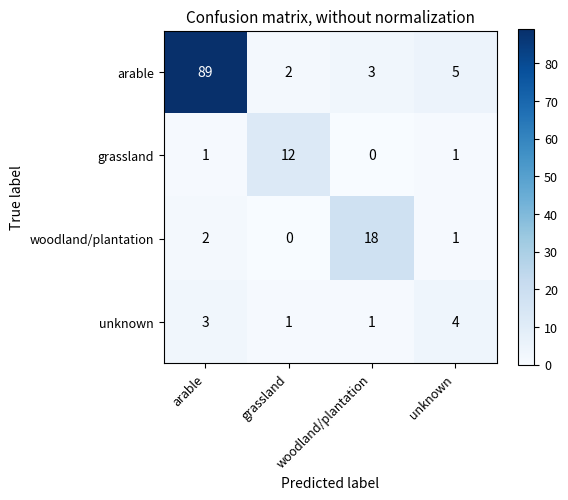

Rank the series by their maximum value, from lowest to highest.

unknown, grassland, woodland/plantation, arable